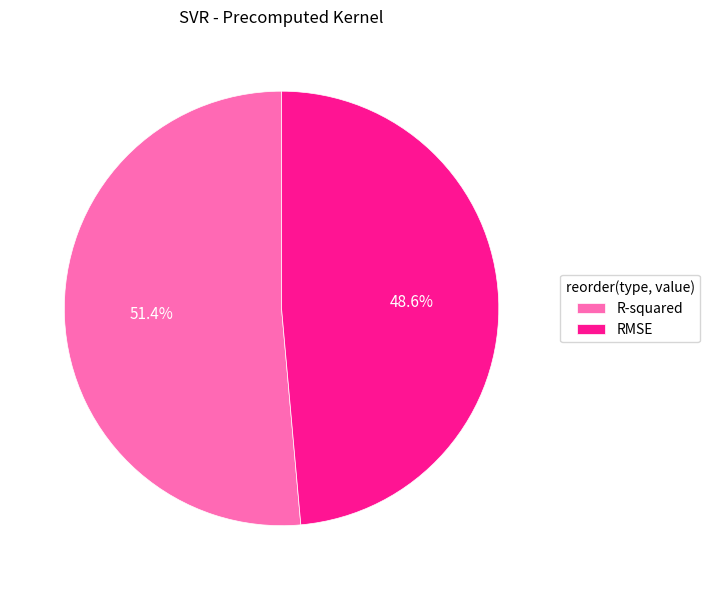

To the nearest percent, what is the combined percentage of R-squared and RMSE?

100%